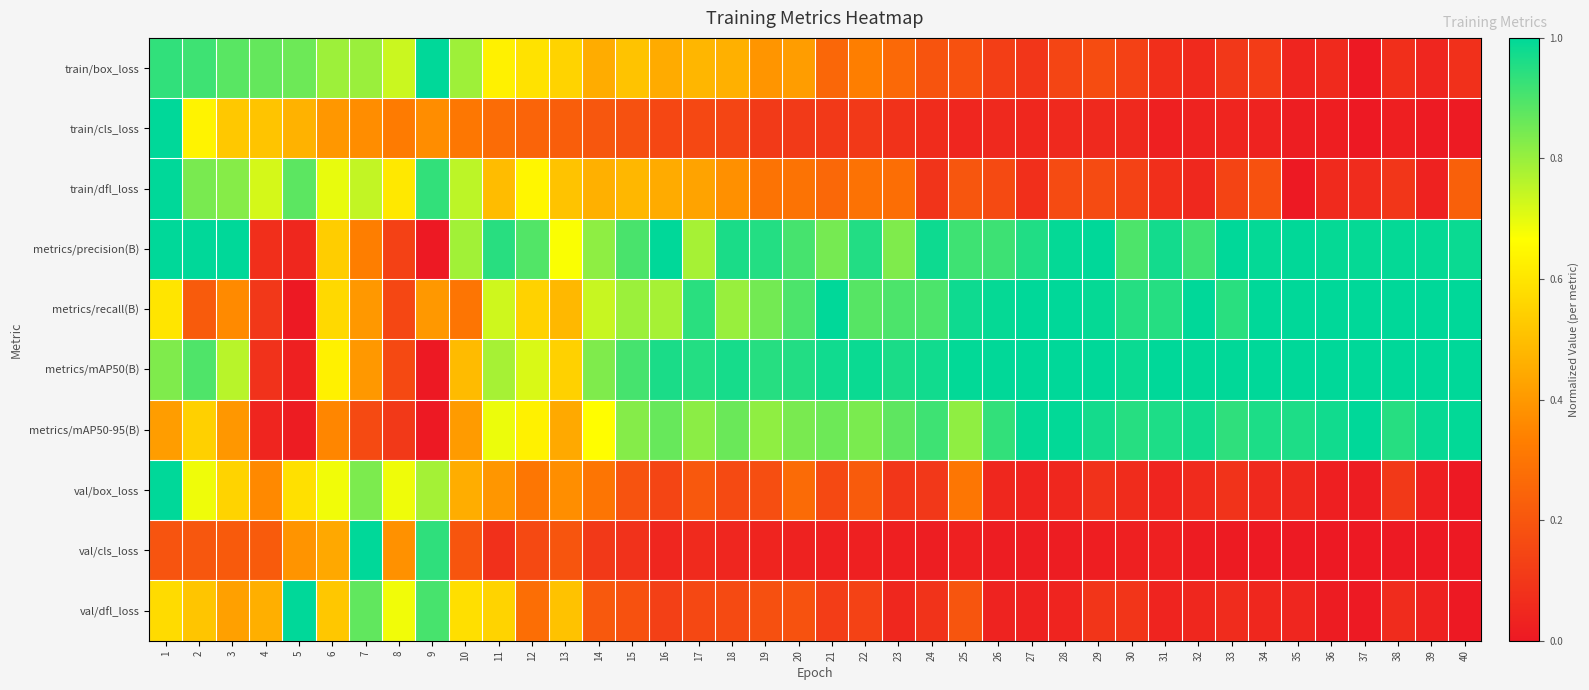

Reading left to right, transcribe all the data shown in this chart.

train/box_loss: 1=0.9	2=0.9	3=0.9	4=0.9	5=0.9	6=0.8	7=0.8	8=0.7	9=1.0	10=0.8	11=0.6	12=0.6	13=0.6	14=0.5	15=0.5	16=0.4	17=0.5	18=0.5	19=0.4	20=0.4	21=0.3	22=0.3	23=0.3	24=0.2	25=0.2	26=0.1	27=0.1	28=0.1	29=0.2	30=0.1	31=0.1	32=0.1	33=0.1	34=0.1	35=0.0	36=0.1	37=0.0	38=0.1	39=0.0	40=0.1
train/cls_loss: 1=1.0	2=0.6	3=0.5	4=0.5	5=0.5	6=0.4	7=0.4	8=0.3	9=0.4	10=0.3	11=0.3	12=0.2	13=0.2	14=0.2	15=0.2	16=0.2	17=0.2	18=0.1	19=0.1	20=0.1	21=0.1	22=0.1	23=0.1	24=0.1	25=0.0	26=0.1	27=0.0	28=0.1	29=0.1	30=0.1	31=0.0	32=0.0	33=0.0	34=0.0	35=0.0	36=0.0	37=0.0	38=0.0	39=0.0	40=0.0
train/dfl_loss: 1=1.0	2=0.8	3=0.8	4=0.7	5=0.9	6=0.7	7=0.7	8=0.6	9=0.9	10=0.8	11=0.5	12=0.6	13=0.5	14=0.5	15=0.5	16=0.4	17=0.4	18=0.4	19=0.3	20=0.3	21=0.3	22=0.3	23=0.3	24=0.1	25=0.2	26=0.2	27=0.1	28=0.2	29=0.2	30=0.1	31=0.1	32=0.1	33=0.1	34=0.2	35=0.0	36=0.1	37=0.1	38=0.1	39=0.0	40=0.2
metrics/precision(B): 1=1.0	2=1.0	3=1.0	4=0.1	5=0.0	6=0.5	7=0.3	8=0.1	9=0.0	10=0.8	11=0.9	12=0.9	13=0.7	14=0.8	15=0.9	16=1.0	17=0.8	18=1.0	19=1.0	20=0.9	21=0.8	22=1.0	23=0.8	24=1.0	25=0.9	26=0.9	27=1.0	28=1.0	29=1.0	30=0.9	31=1.0	32=0.9	33=1.0	34=1.0	35=1.0	36=1.0	37=1.0	38=1.0	39=1.0	40=1.0
metrics/recall(B): 1=0.6	2=0.2	3=0.4	4=0.1	5=0.0	6=0.6	7=0.4	8=0.2	9=0.4	10=0.3	11=0.7	12=0.6	13=0.5	14=0.7	15=0.8	16=0.8	17=0.9	18=0.8	19=0.8	20=0.9	21=1.0	22=0.9	23=0.9	24=0.9	25=1.0	26=1.0	27=1.0	28=1.0	29=1.0	30=0.9	31=0.9	32=1.0	33=0.9	34=1.0	35=1.0	36=1.0	37=1.0	38=1.0	39=1.0	40=1.0
metrics/mAP50(B): 1=0.8	2=0.9	3=0.8	4=0.1	5=0.0	6=0.6	7=0.4	8=0.2	9=0.0	10=0.5	11=0.8	12=0.7	13=0.5	14=0.8	15=0.9	16=1.0	17=1.0	18=1.0	19=0.9	20=1.0	21=1.0	22=1.0	23=1.0	24=1.0	25=1.0	26=1.0	27=1.0	28=1.0	29=1.0	30=1.0	31=1.0	32=1.0	33=1.0	34=1.0	35=1.0	36=1.0	37=1.0	38=1.0	39=1.0	40=1.0
metrics/mAP50-95(B): 1=0.4	2=0.5	3=0.4	4=0.0	5=0.0	6=0.4	7=0.2	8=0.1	9=0.0	10=0.4	11=0.7	12=0.6	13=0.4	14=0.7	15=0.8	16=0.9	17=0.8	18=0.9	19=0.8	20=0.8	21=0.9	22=0.8	23=0.9	24=0.9	25=0.8	26=0.9	27=1.0	28=1.0	29=1.0	30=0.9	31=1.0	32=1.0	33=0.9	34=1.0	35=1.0	36=1.0	37=1.0	38=0.9	39=1.0	40=1.0
val/box_loss: 1=1.0	2=0.7	3=0.6	4=0.4	5=0.6	6=0.7	7=0.8	8=0.7	9=0.8	10=0.5	11=0.4	12=0.3	13=0.4	14=0.3	15=0.2	16=0.1	17=0.2	18=0.2	19=0.2	20=0.3	21=0.2	22=0.2	23=0.1	24=0.1	25=0.3	26=0.0	27=0.0	28=0.0	29=0.1	30=0.1	31=0.0	32=0.1	33=0.1	34=0.1	35=0.0	36=0.0	37=0.0	38=0.1	39=0.0	40=0.0
val/cls_loss: 1=0.2	2=0.2	3=0.2	4=0.2	5=0.4	6=0.4	7=1.0	8=0.4	9=0.9	10=0.2	11=0.1	12=0.2	13=0.2	14=0.1	15=0.1	16=0.0	17=0.1	18=0.0	19=0.0	20=0.0	21=0.0	22=0.0	23=0.0	24=0.0	25=0.0	26=0.0	27=0.0	28=0.0	29=0.0	30=0.0	31=0.0	32=0.0	33=0.0	34=0.0	35=0.0	36=0.0	37=0.0	38=0.0	39=0.0	40=0.0
val/dfl_loss: 1=0.6	2=0.5	3=0.4	4=0.5	5=1.0	6=0.5	7=0.9	8=0.7	9=0.9	10=0.6	11=0.6	12=0.3	13=0.5	14=0.2	15=0.2	16=0.1	17=0.2	18=0.2	19=0.2	20=0.2	21=0.1	22=0.1	23=0.0	24=0.1	25=0.2	26=0.0	27=0.0	28=0.0	29=0.1	30=0.1	31=0.0	32=0.0	33=0.1	34=0.0	35=0.0	36=0.0	37=0.0	38=0.1	39=0.0	40=0.0